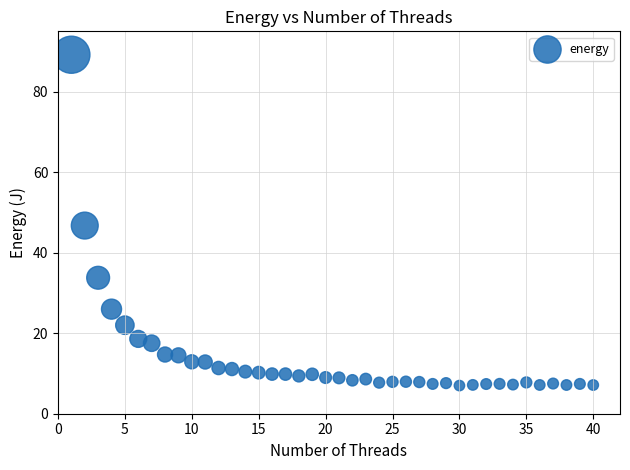

What Y value in the scatter plot is closest to 48?

46.7